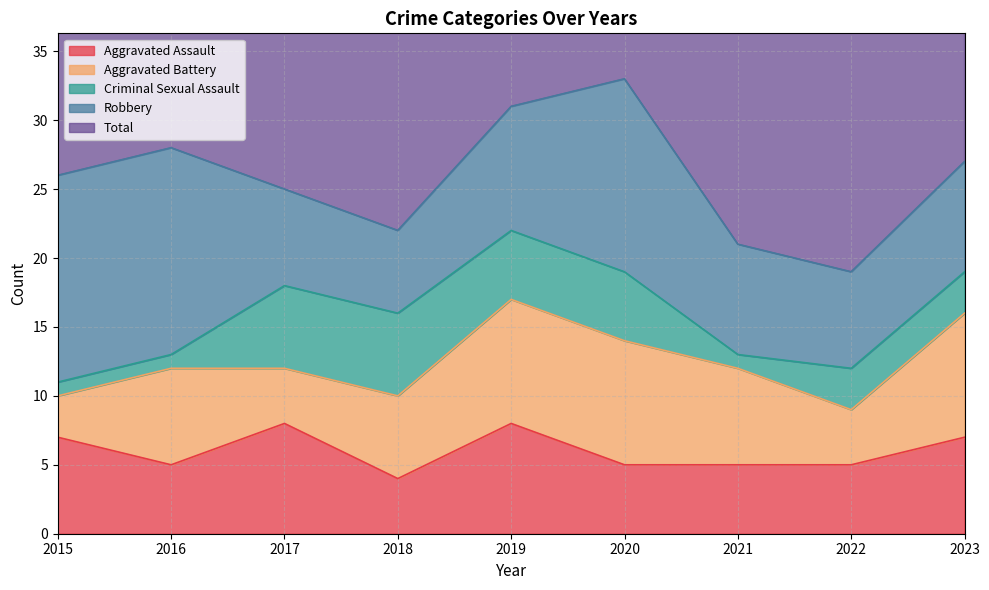

What is the average value of the Criminal Sexual Assault series?

3